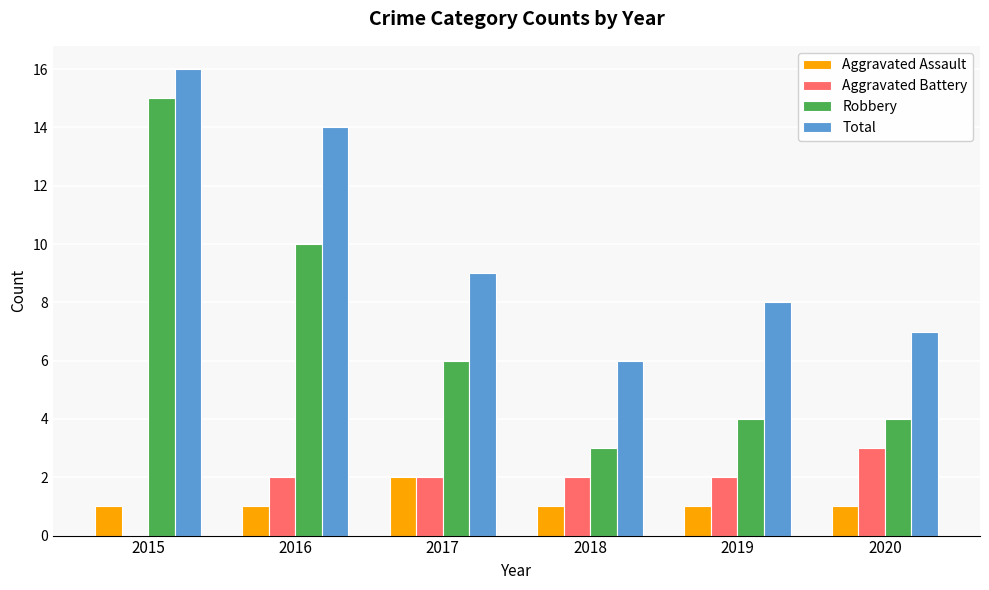

The value of Robbery at 2016 is 5. True or false?

False